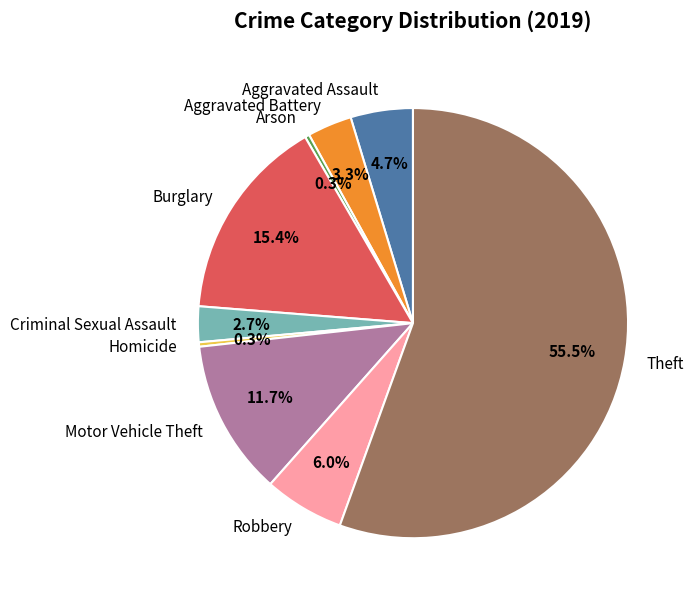

Which category accounts for the majority?

Theft